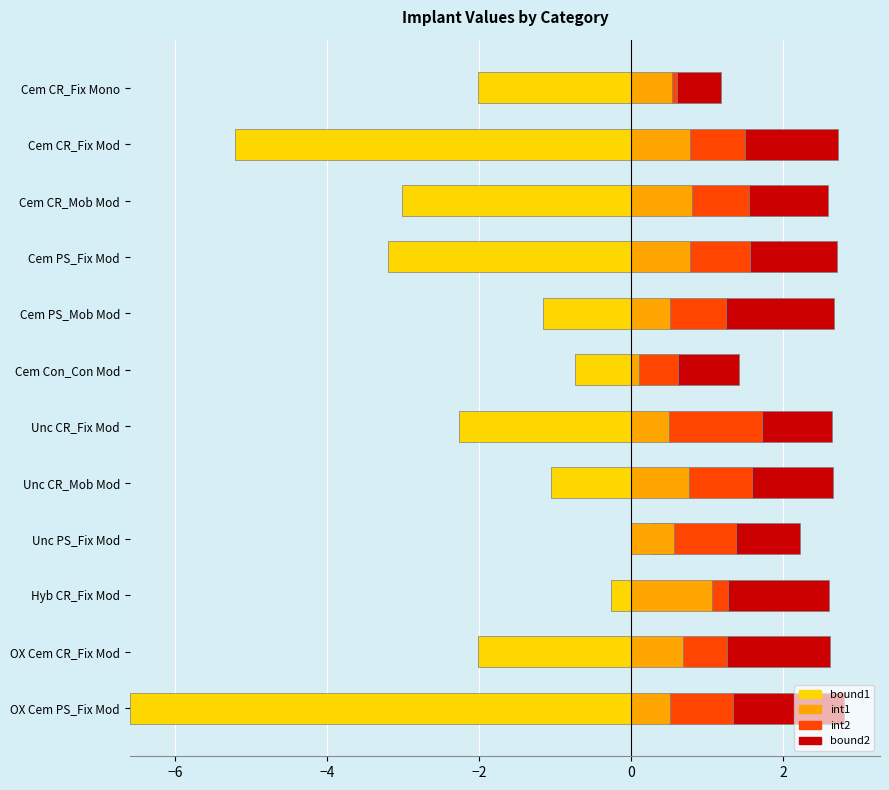

True or false: bound2 has a value of 2.3 at Cem PS_Mob Mod.

False